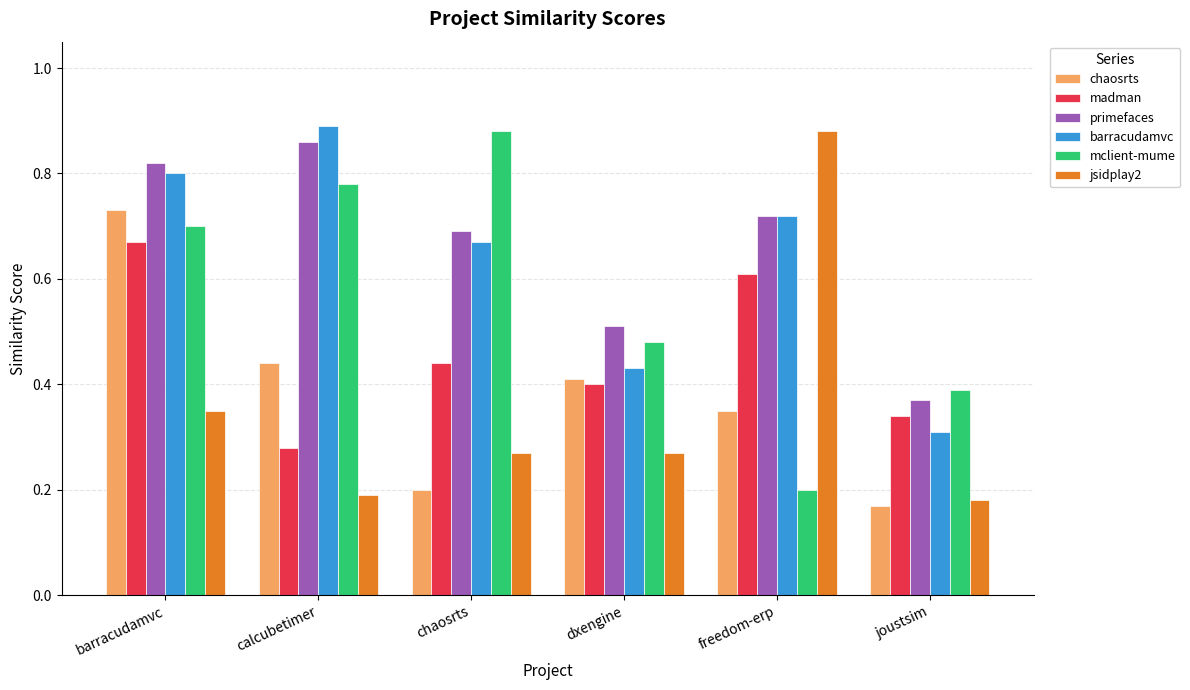

Rank the series at chaosrts from highest to lowest value.

mclient-mume, primefaces, barracudamvc, madman, jsidplay2, chaosrts